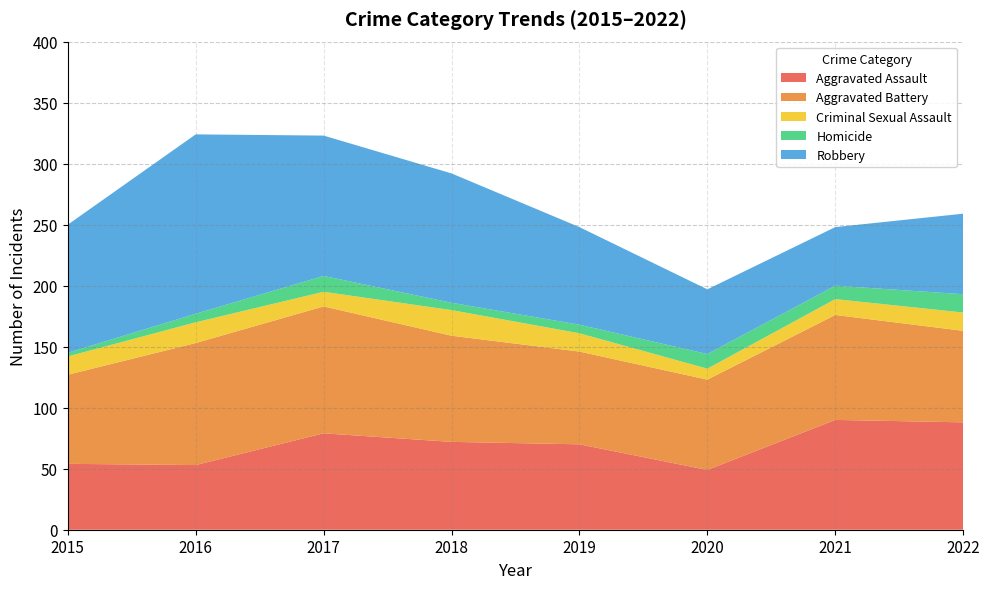

Reading left to right, transcribe all the data shown in this chart.

Aggravated Assault: 54	53	79	72	70	49	90	88
Aggravated Battery: 73	100	104	87	76	74	86	75
Criminal Sexual Assault: 15	17	12	21	15	9	13	15
Homicide: 3	7	13	6	7	12	11	15
Robbery: 105	147	115	106	80	53	48	66